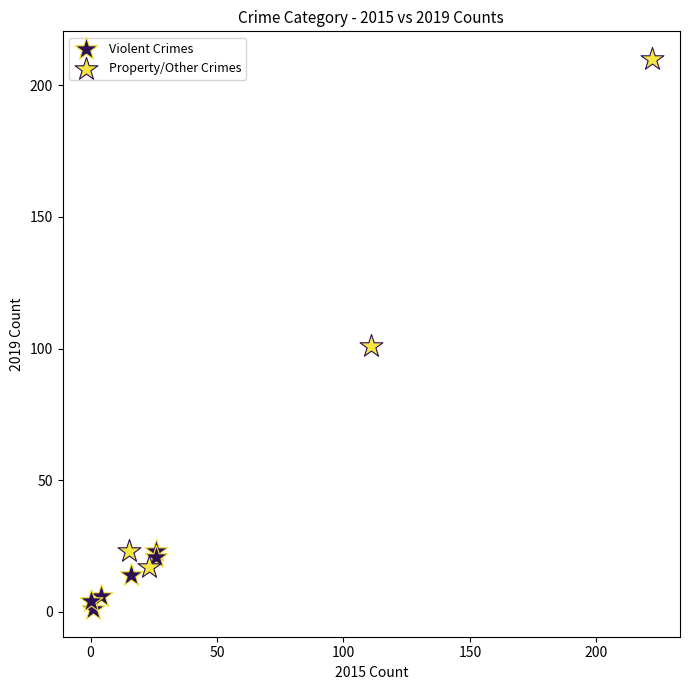

Which series contains the lowest Y value?

Violent Crimes